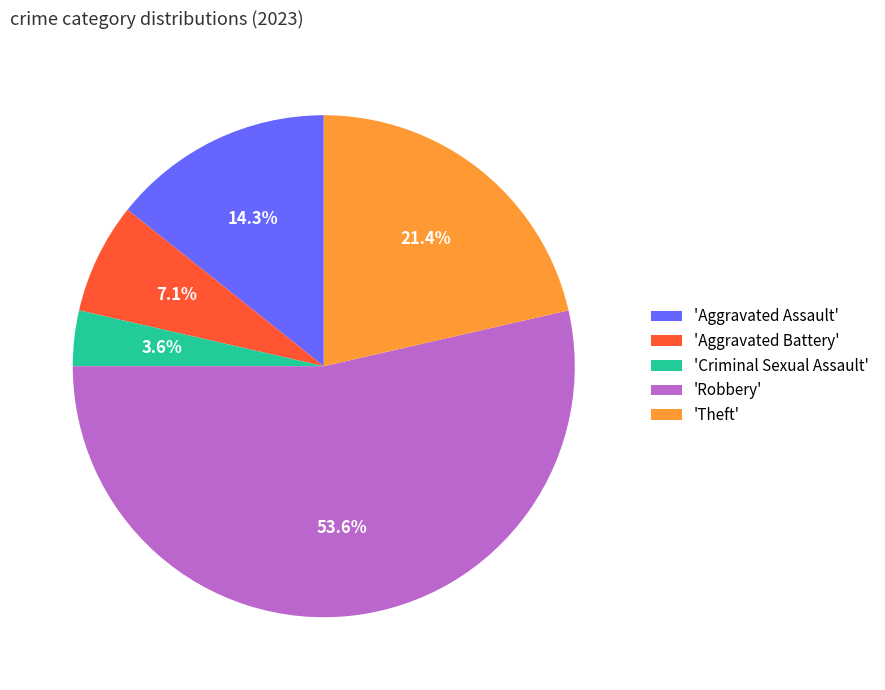

How many segments does this pie chart have?

5